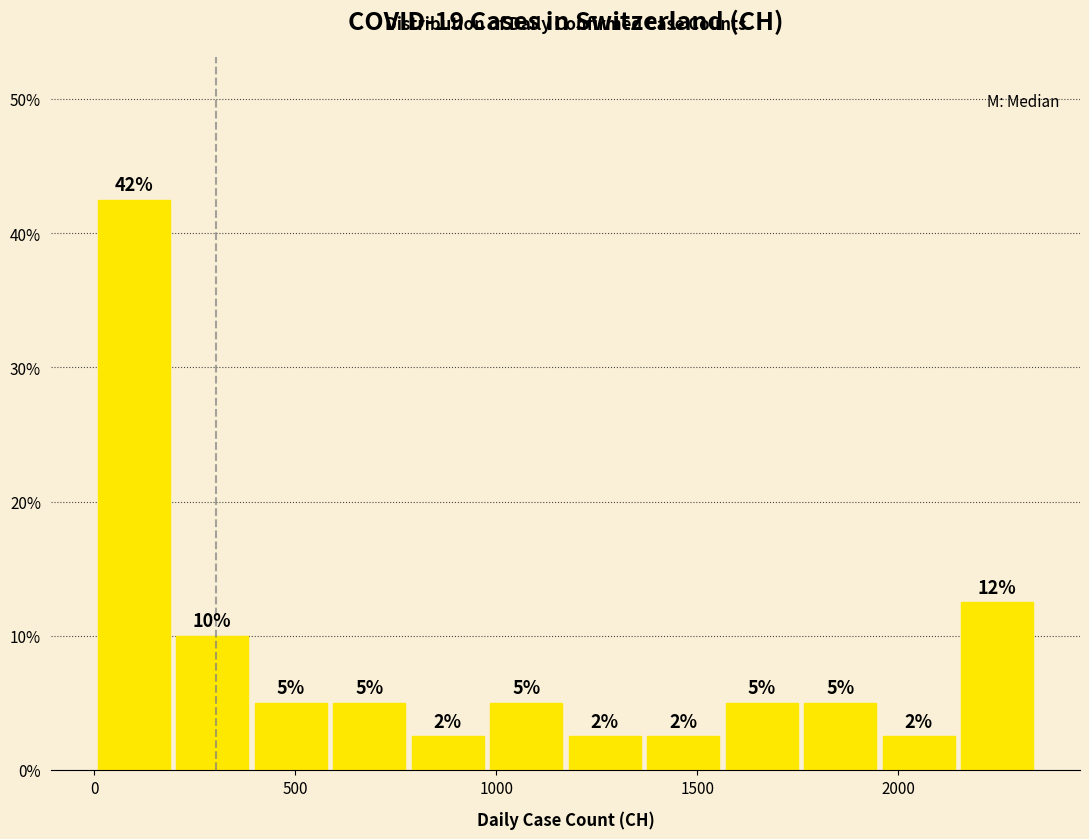

Read against the x-axis, roughly where is the centre of the tallest bar?

100